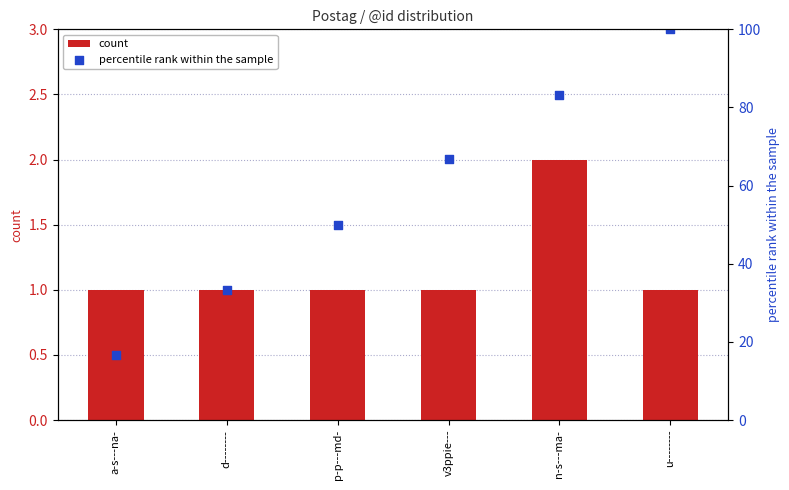

Which series contains the lowest Y value?

count